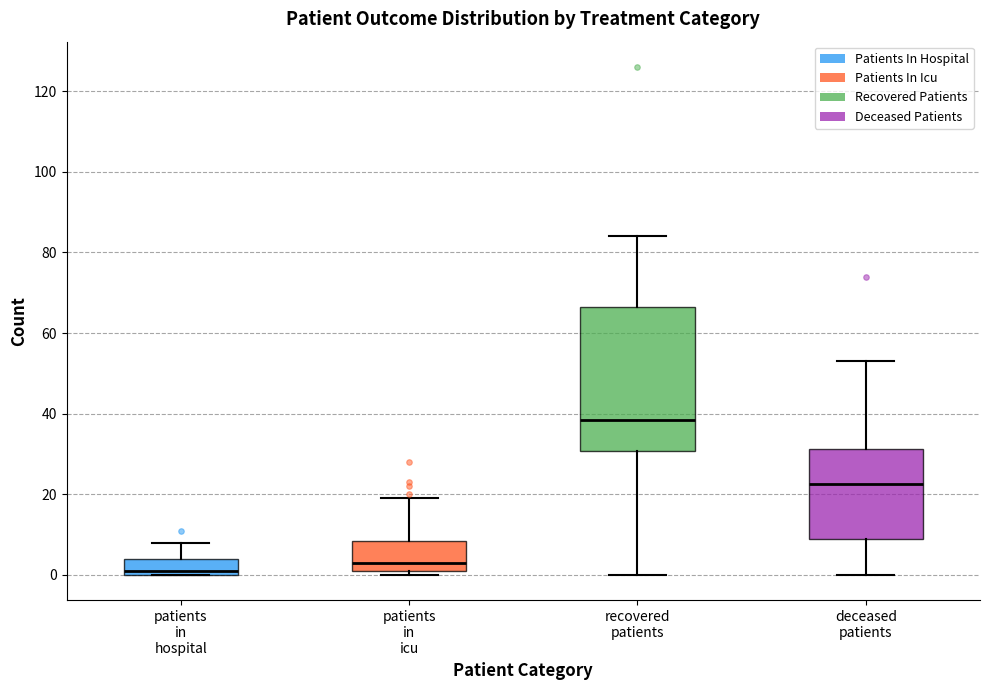

Which box's median line is the lowest?

patients in hospital